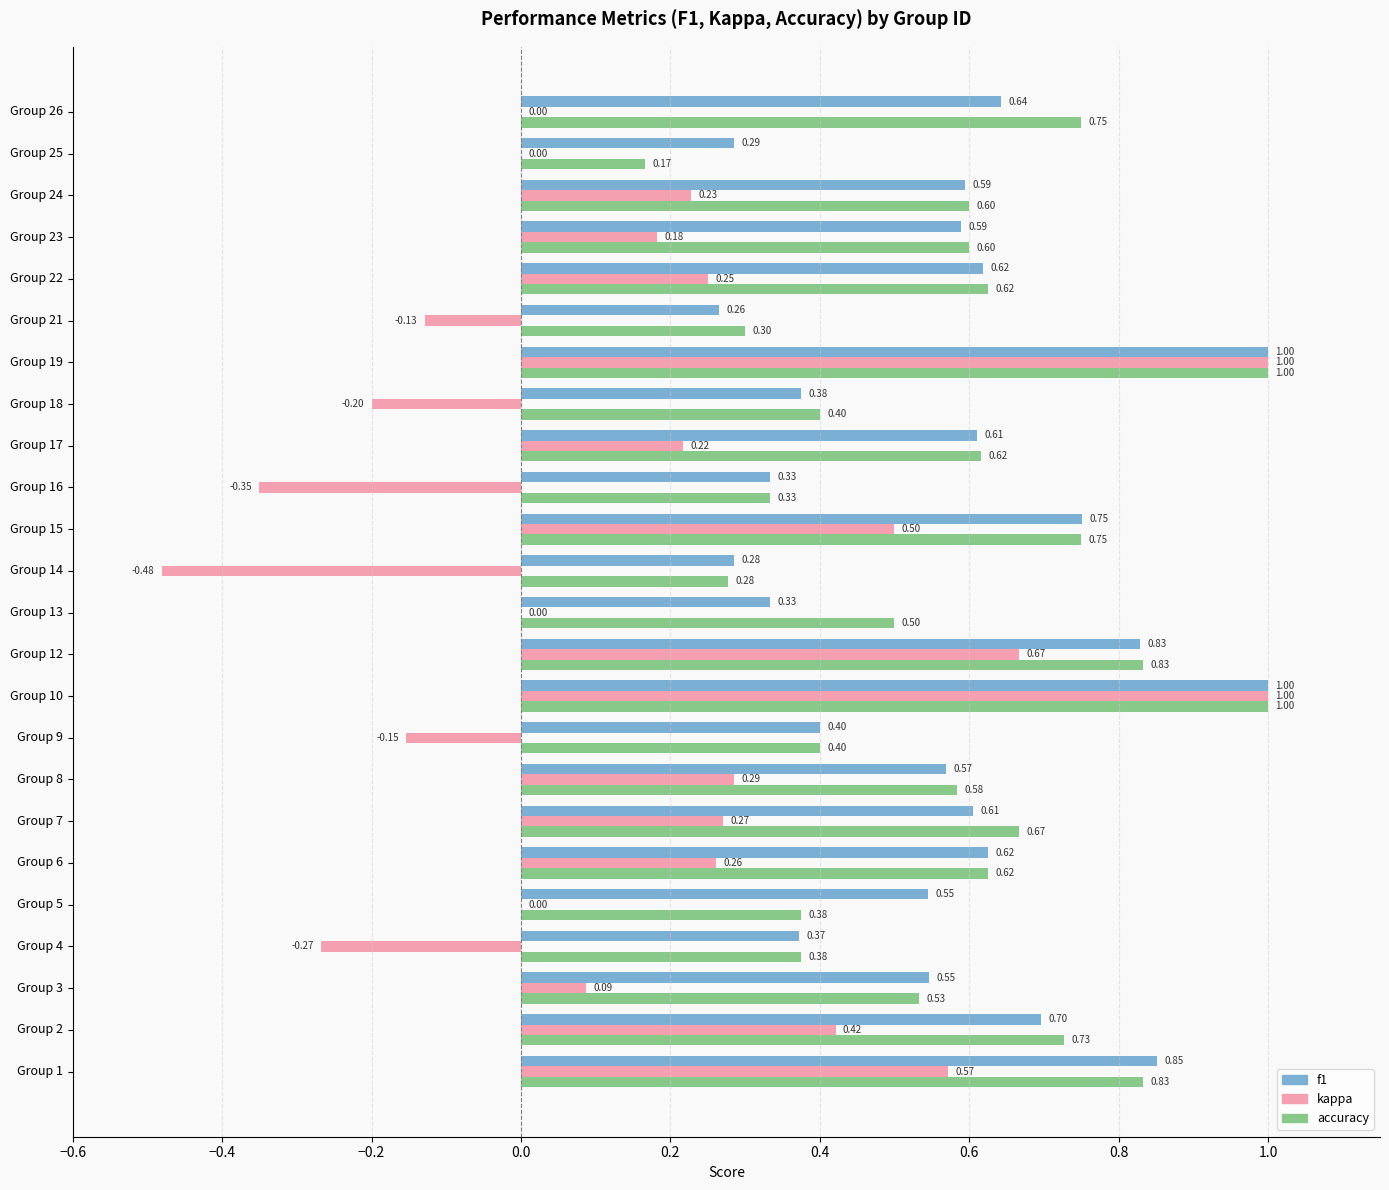

Count the accuracy values in the range 0 to 1.

24